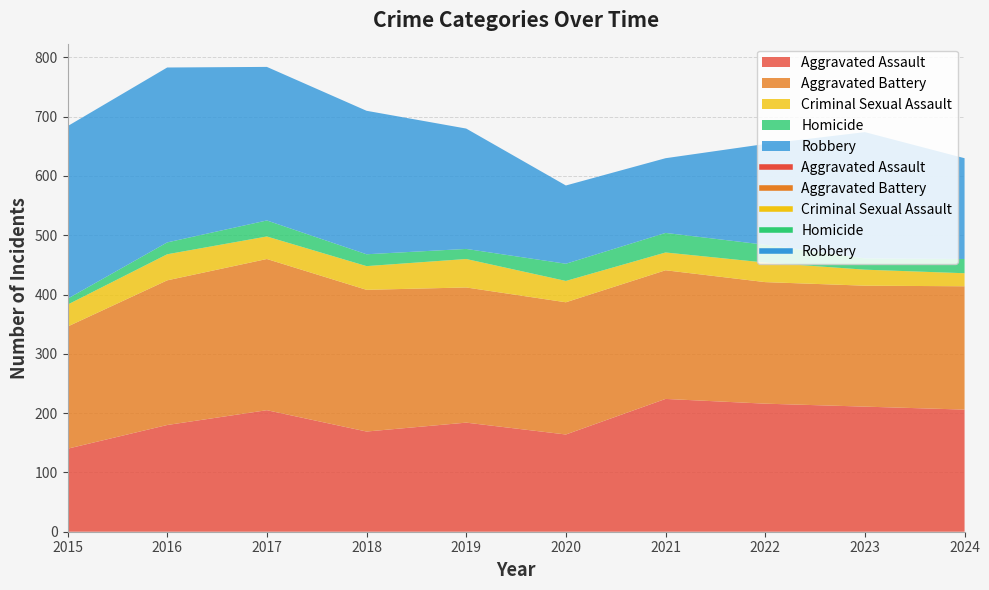

What is the greatest value displayed?

295